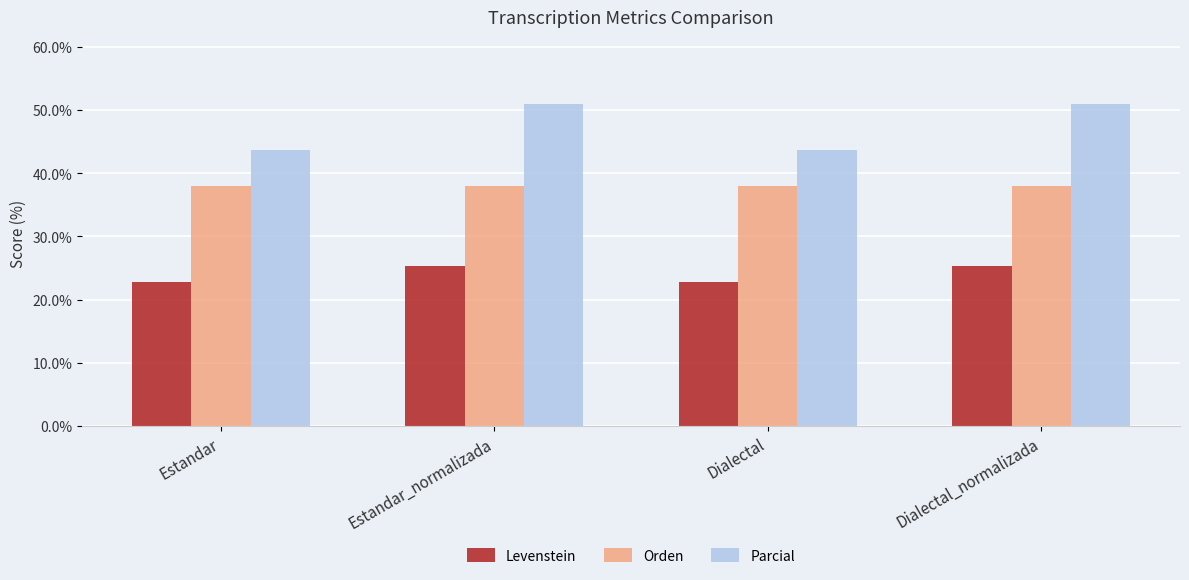

What is the label of the 3rd bar from the right?

Estandar_normalizada